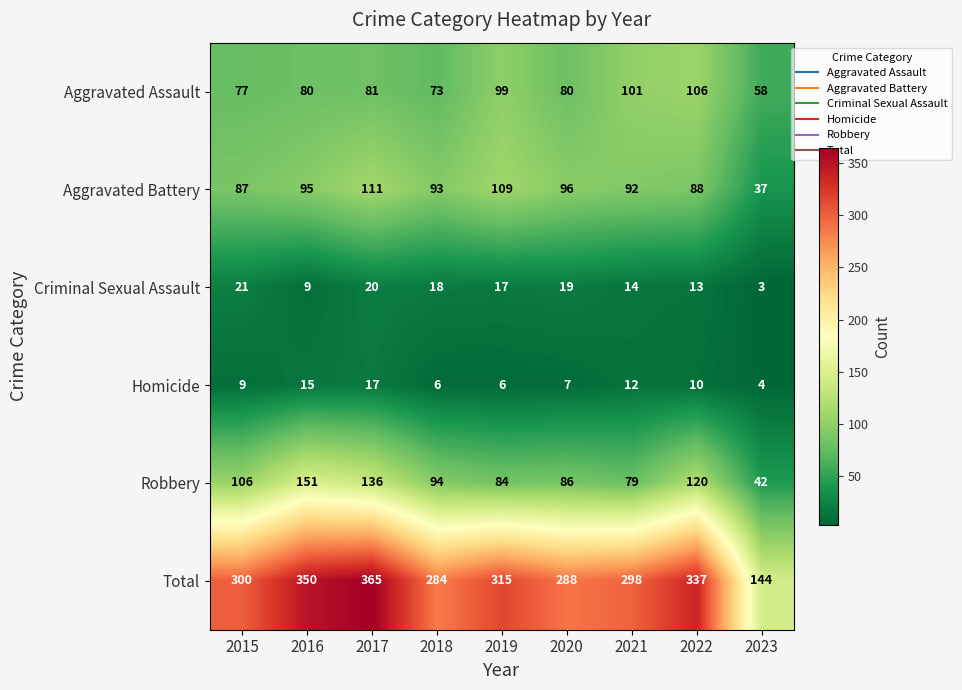

True or false: Homicide has a value of 3 at 2018.

False